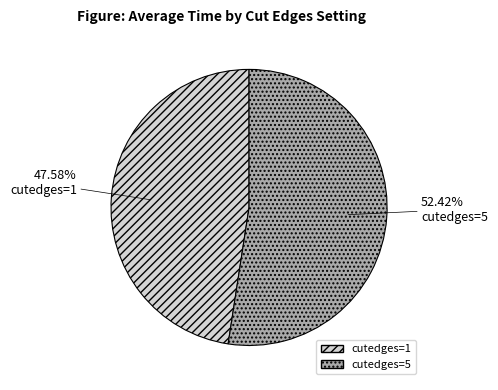

Combined, do cutedges=1 and cutedges=5 account for over 50%?

Yes